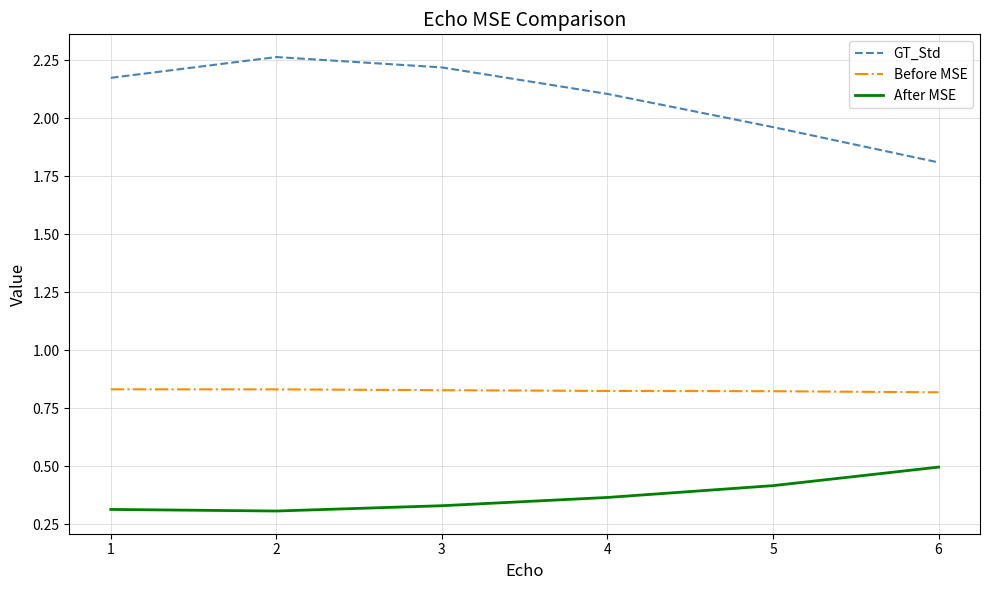

What is the difference between the maximum and minimum values in the GT_Std series?

0.5